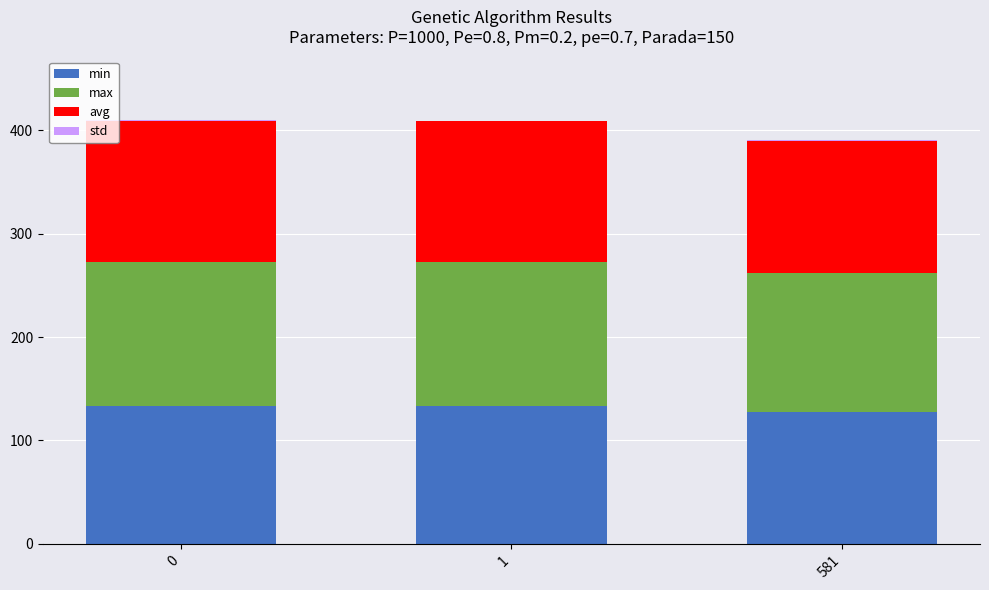

Is it true that min equals 133.7 at 0?

True